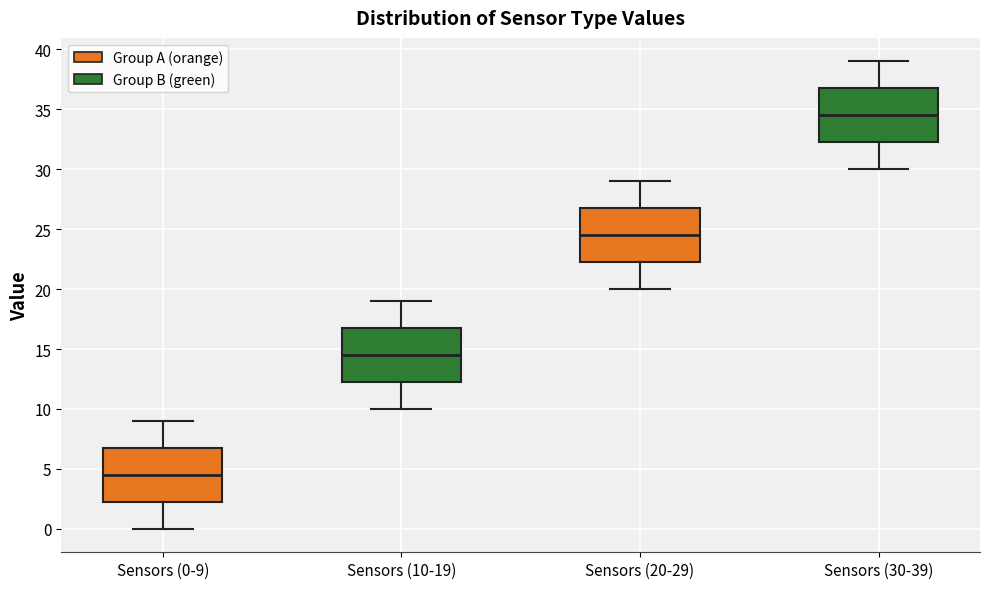

Reading left to right, read every box against the y-axis: the position of its median line, the range the box covers, and the ends of its whiskers. The values are not printed on the chart, so give them approximately, as read against the axis.

Sensors (0-9): median 4.5, box 2.5 to 7.0, whiskers 0.0 to 9.0
Sensors (10-19): median 14.5, box 12.5 to 17.0, whiskers 10.0 to 19.0
Sensors (20-29): median 24.5, box 22.5 to 27.0, whiskers 20.0 to 29.0
Sensors (30-39): median 34.5, box 32.5 to 37.0, whiskers 30.0 to 39.0